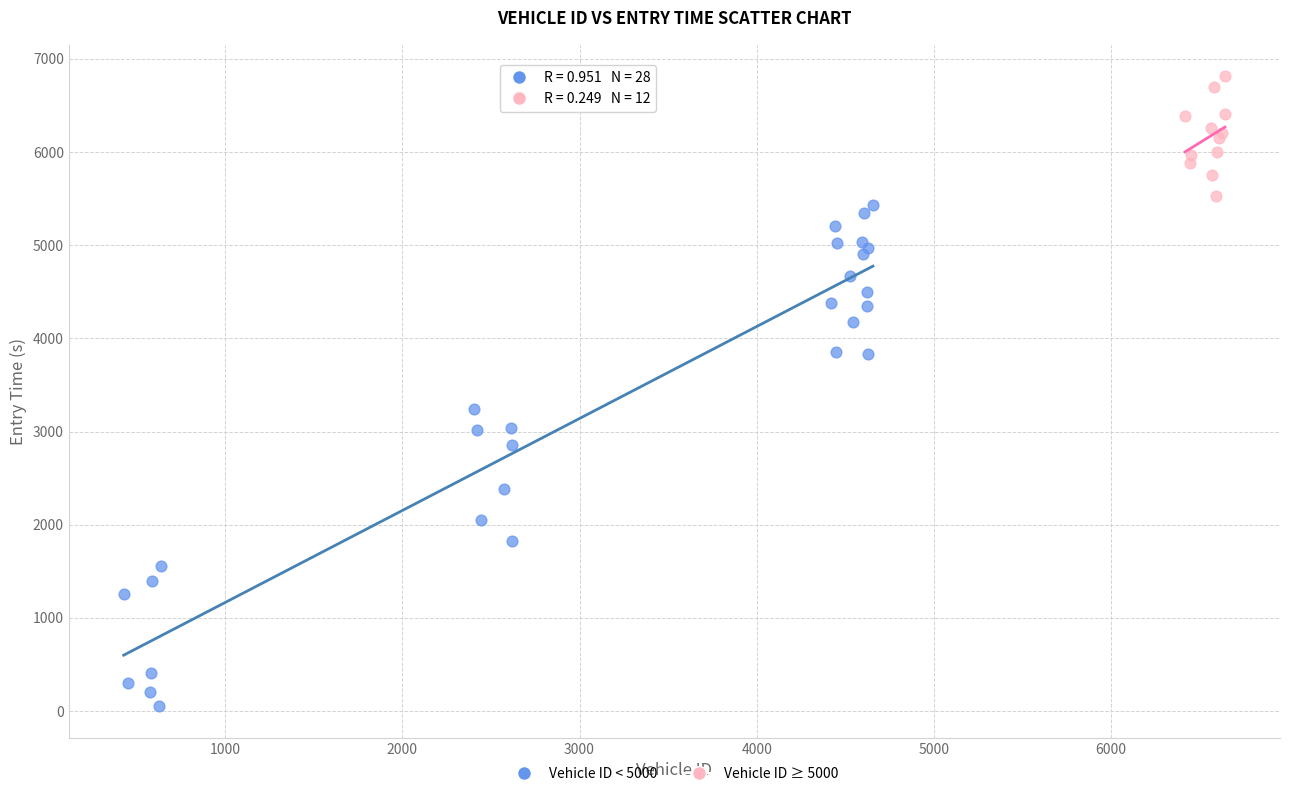

Which series reaches the maximum Y coordinate?

Vehicle ID ≥ 5000